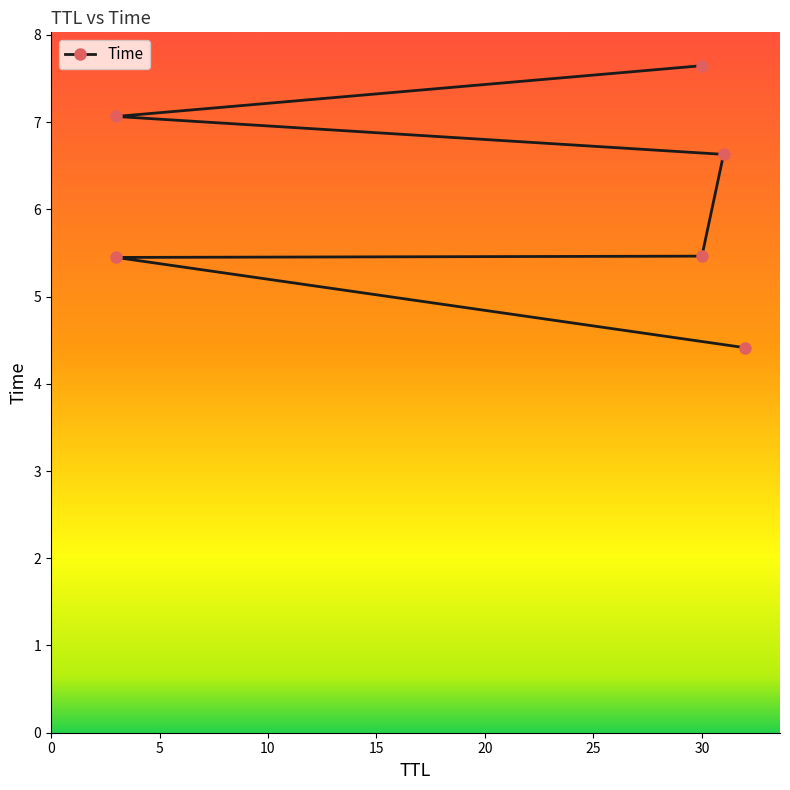

What is the difference between the maximum and minimum values?

3.2